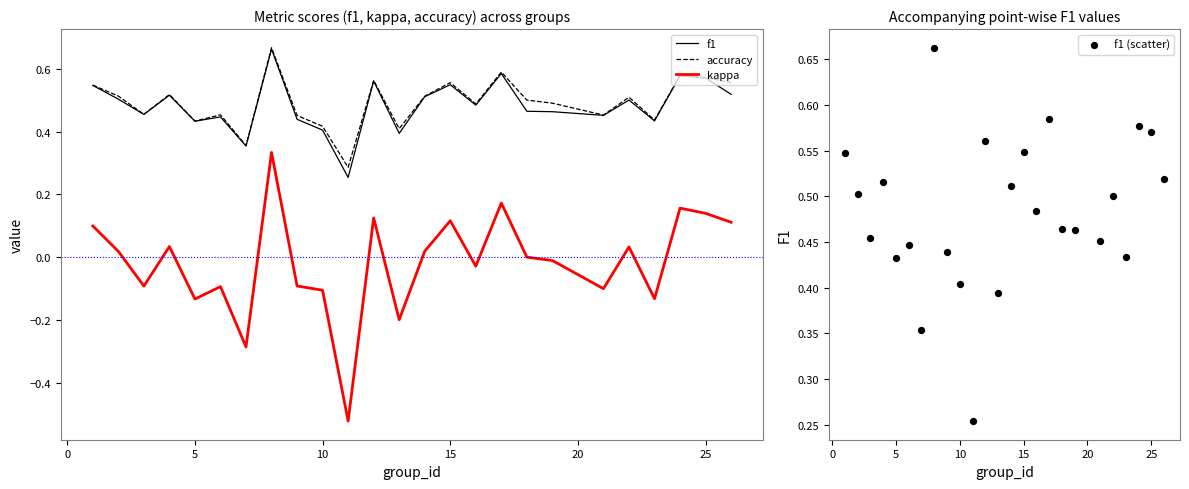

True or false: accuracy and kappa cross at least once.

False